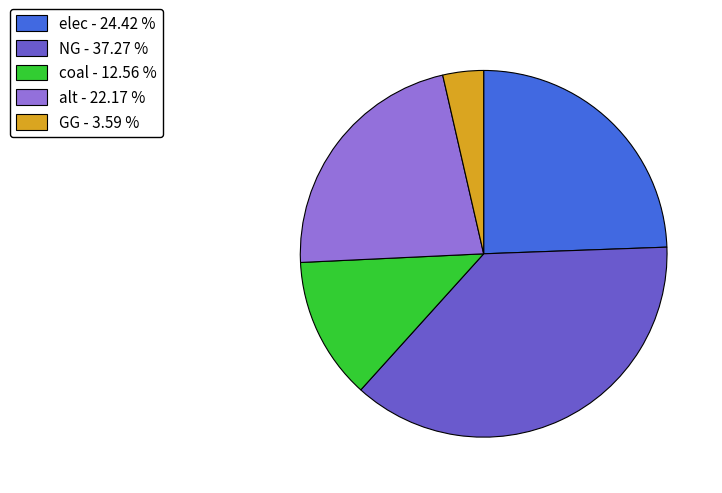

Is elec - 24.42 % the majority of the pie?

No